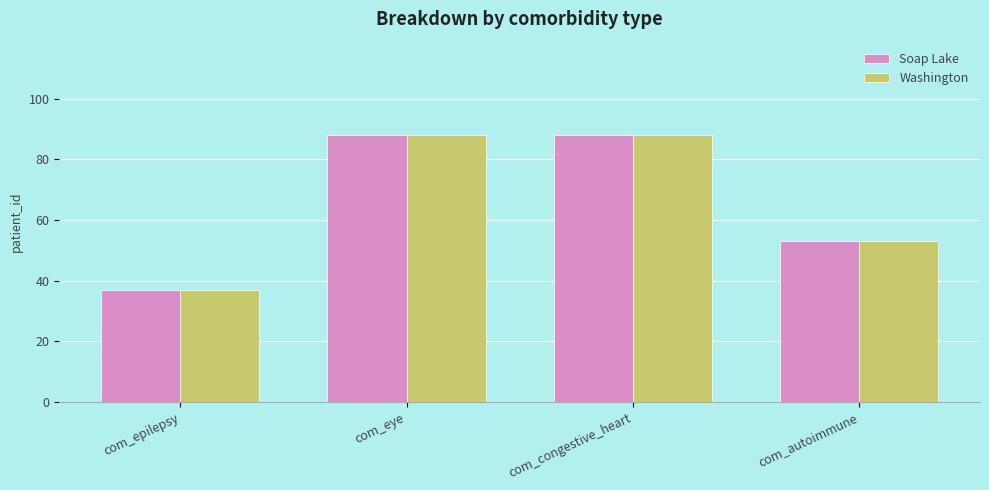

True or false: Soap Lake has a value of 88 at com_eye.

True